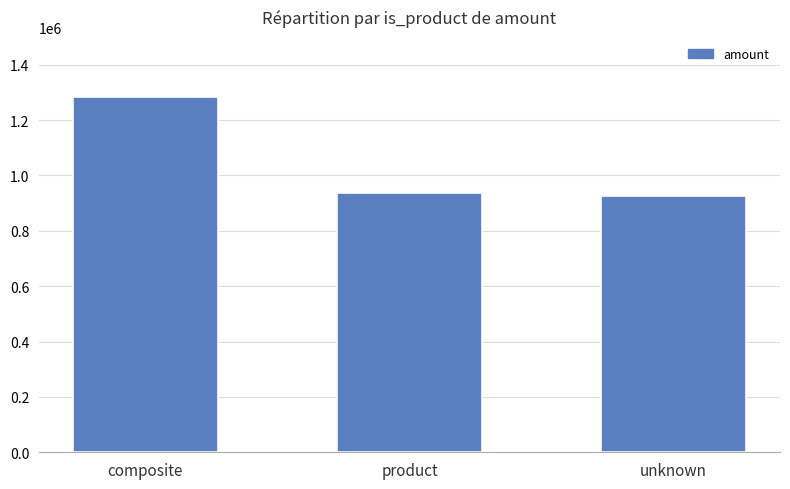

The value at composite is 1283040.3. True or false?

True